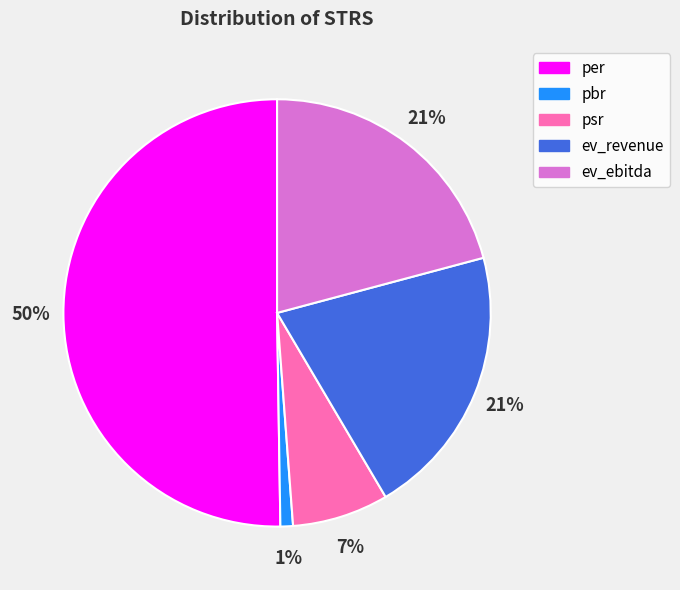

To the nearest percent, what portion does ev_ebitda represent?

21%